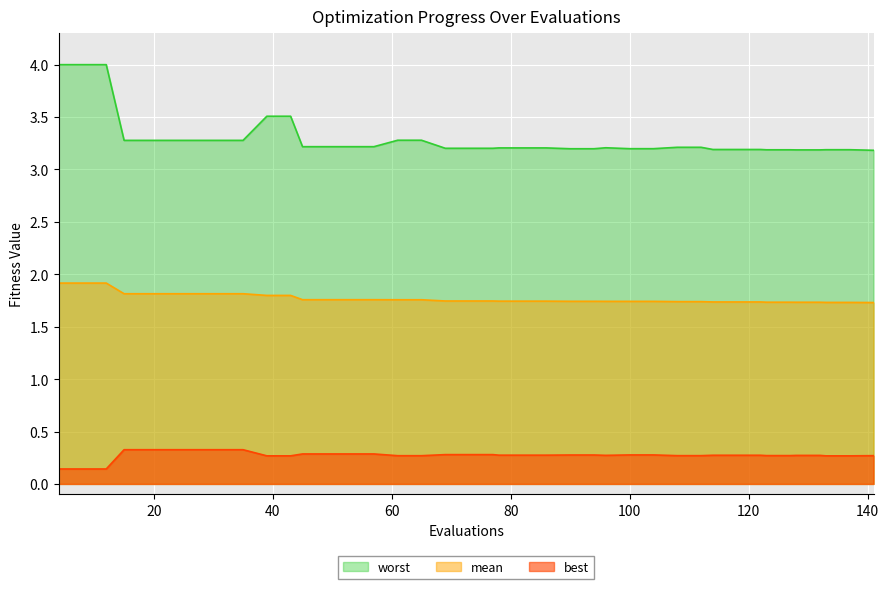

What is the minimum value shown in the chart?

0.1